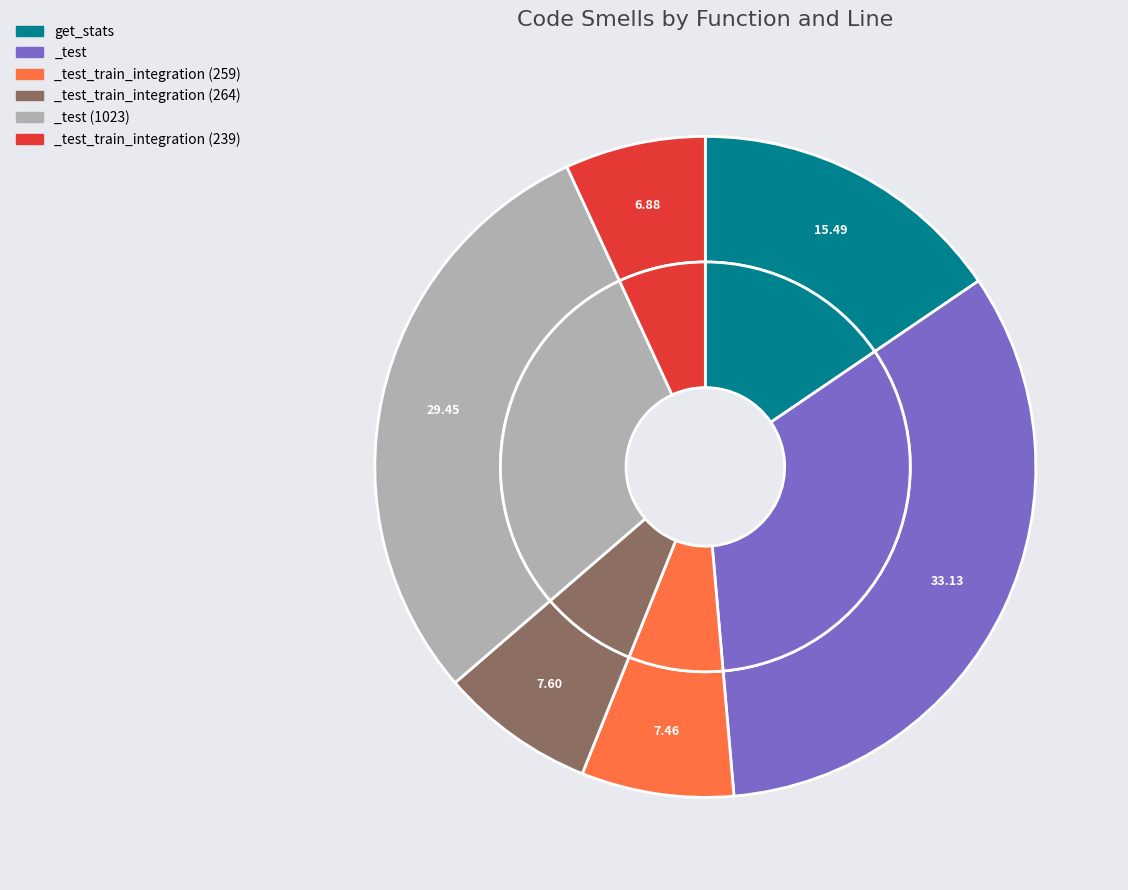

Do _test_train_integration (264) and _test (1151) together represent more than half of the pie?

No